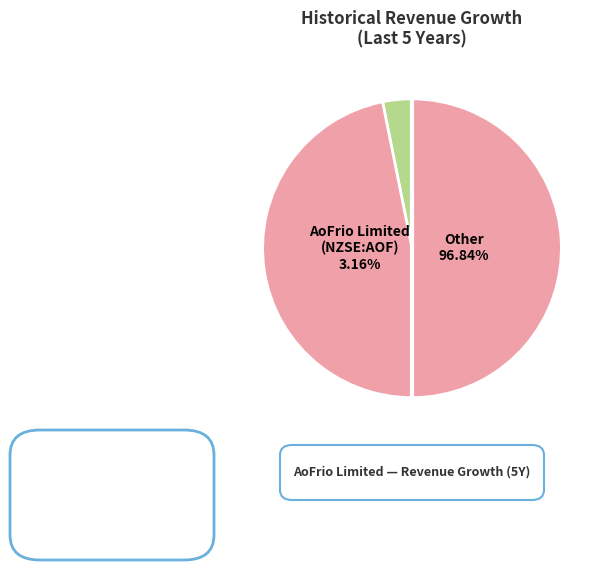

What is the majority slice?

Other